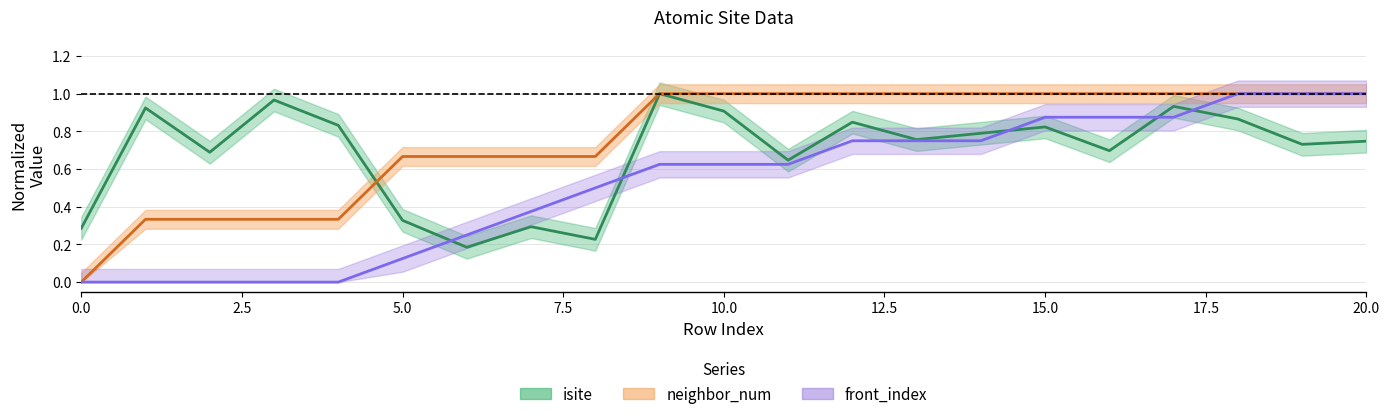

List the series in order of their peak value, highest first.

isite, neighbor_num, front_index